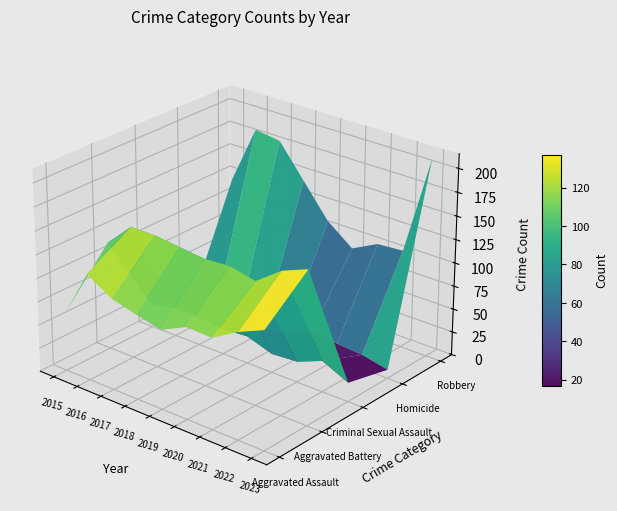

Read the Criminal Sexual Assault value at 2019.

29